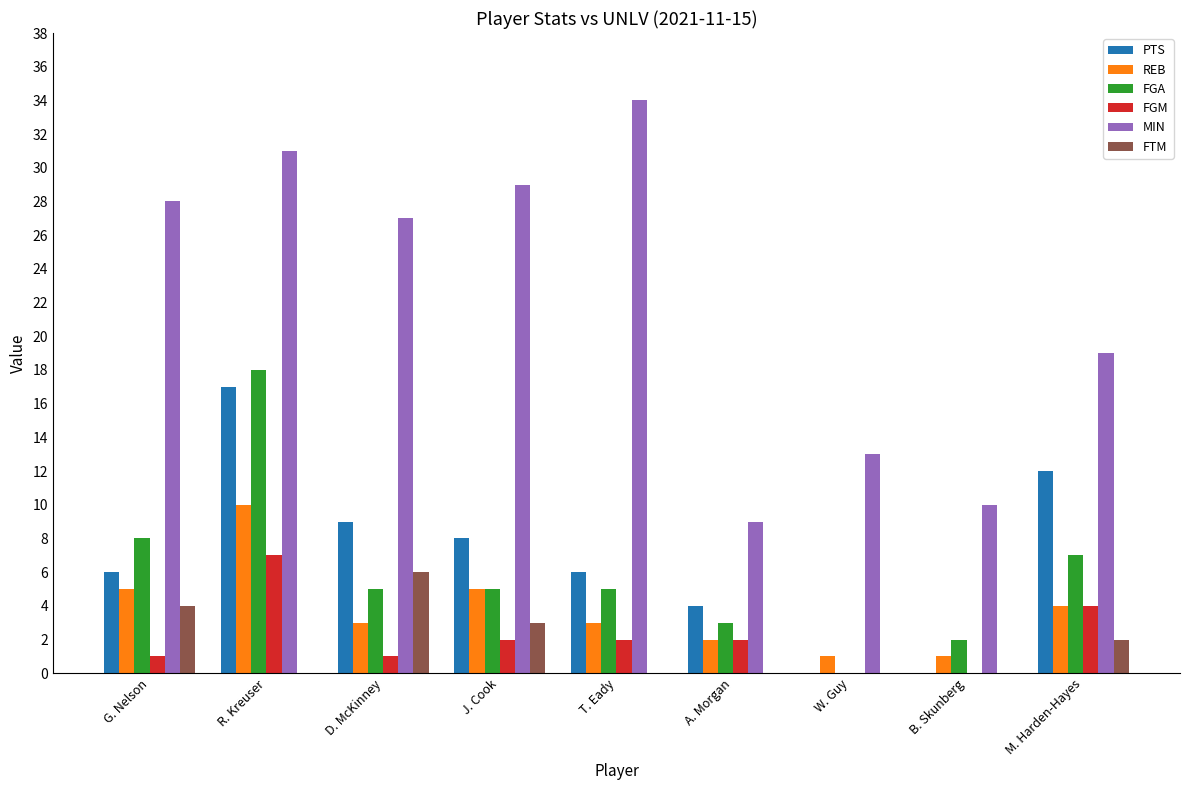

How many series are shown in this chart?

6